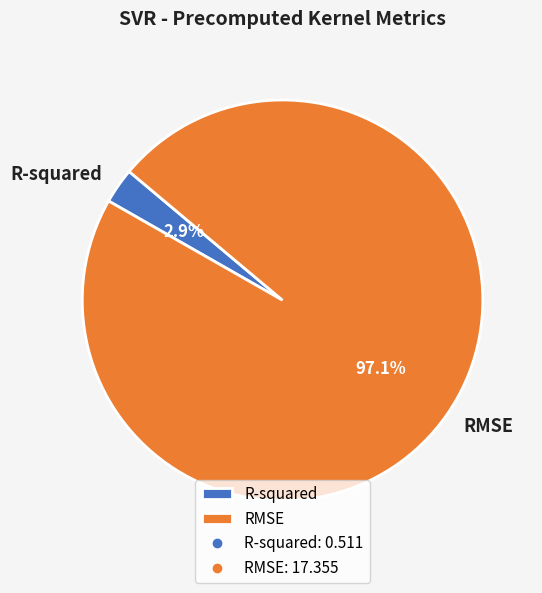

What percentage is NOT represented by RMSE?

2.9%